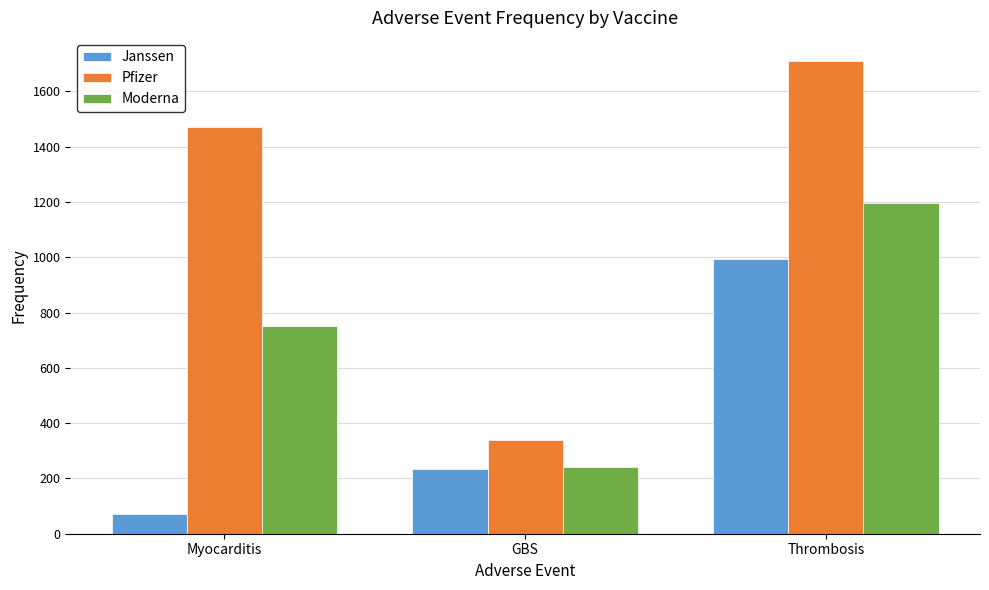

Does the chart contain any negative values?

No